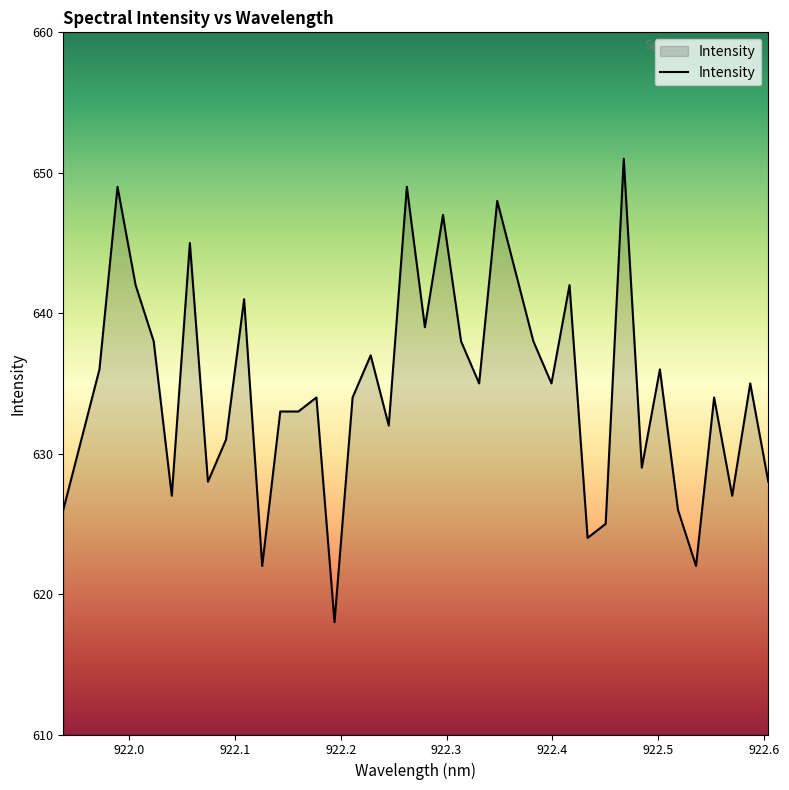

What is the minimum value shown in the chart?

618